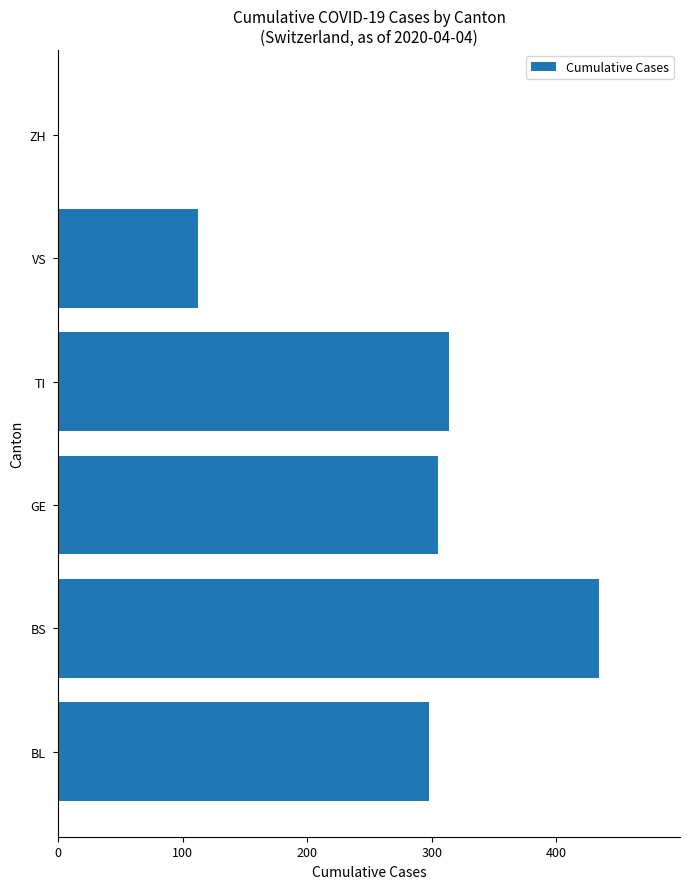

Is it true that the value at VS is 112?

True